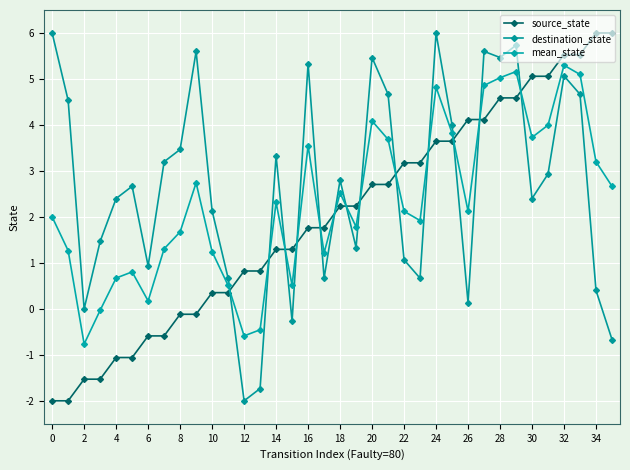

How many distinct data groups are displayed?

3